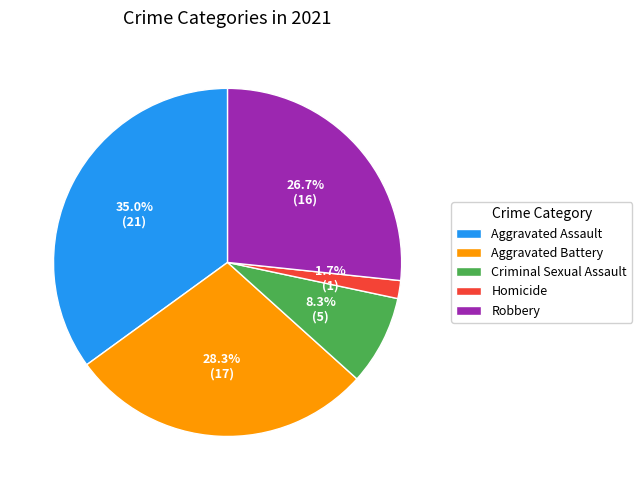

Does Aggravated Battery represent more than half of the total?

No